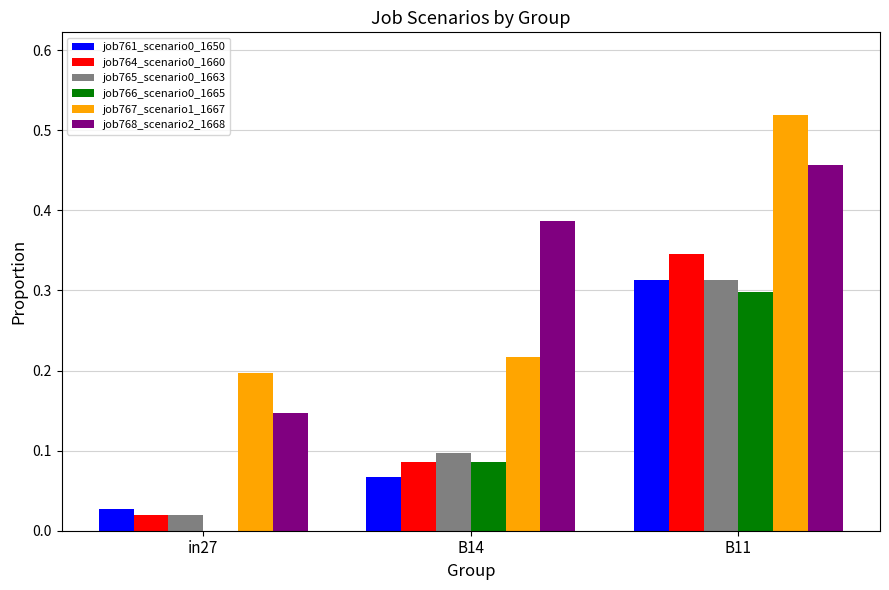

Which series changed the most between in27 and B14?

job768_scenario2_1668